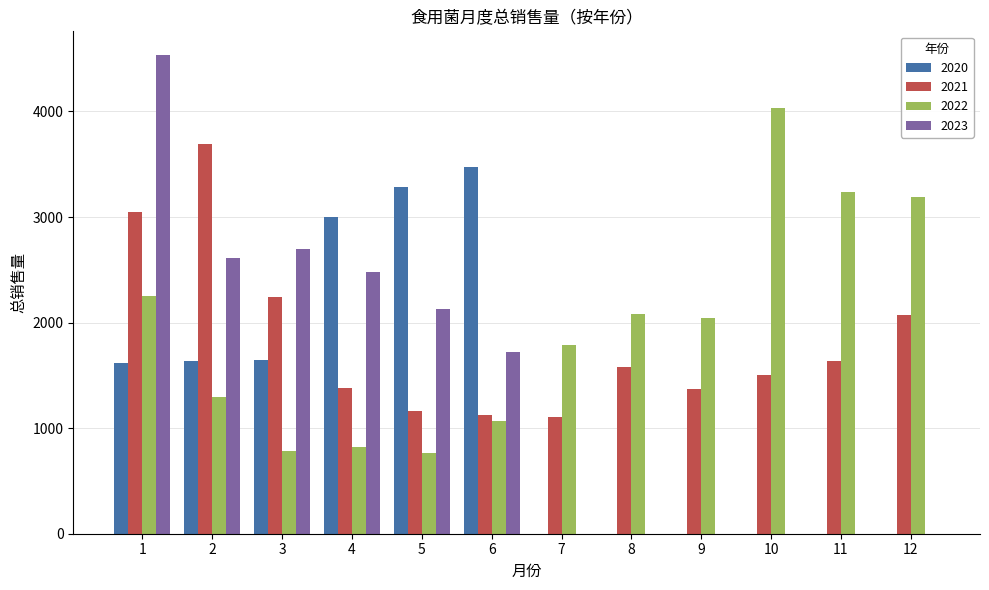

Is the value of 2022 at 10 greater than the value of 2021 at 6?

Yes